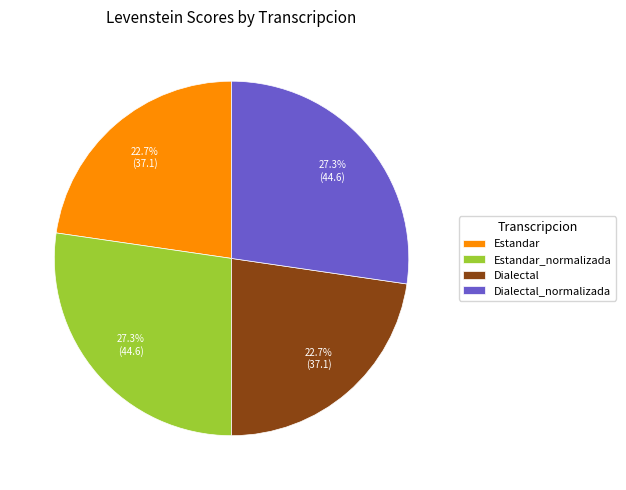

To the nearest percent, what percentage of the pie is Dialectal_normalizada?

27%